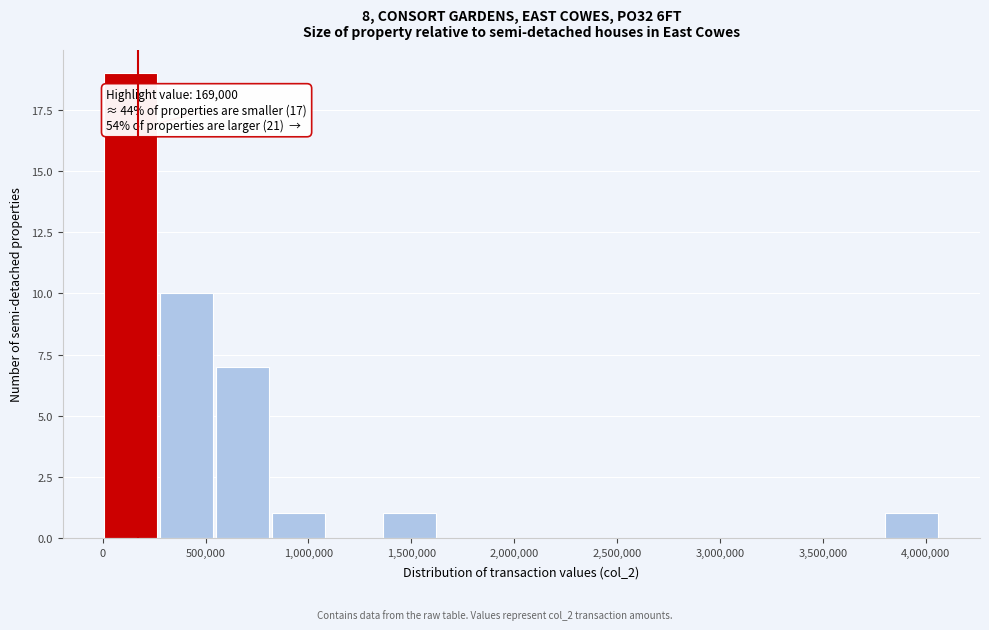

Over which range of the x-axis is the bar tallest?

0 to 300000